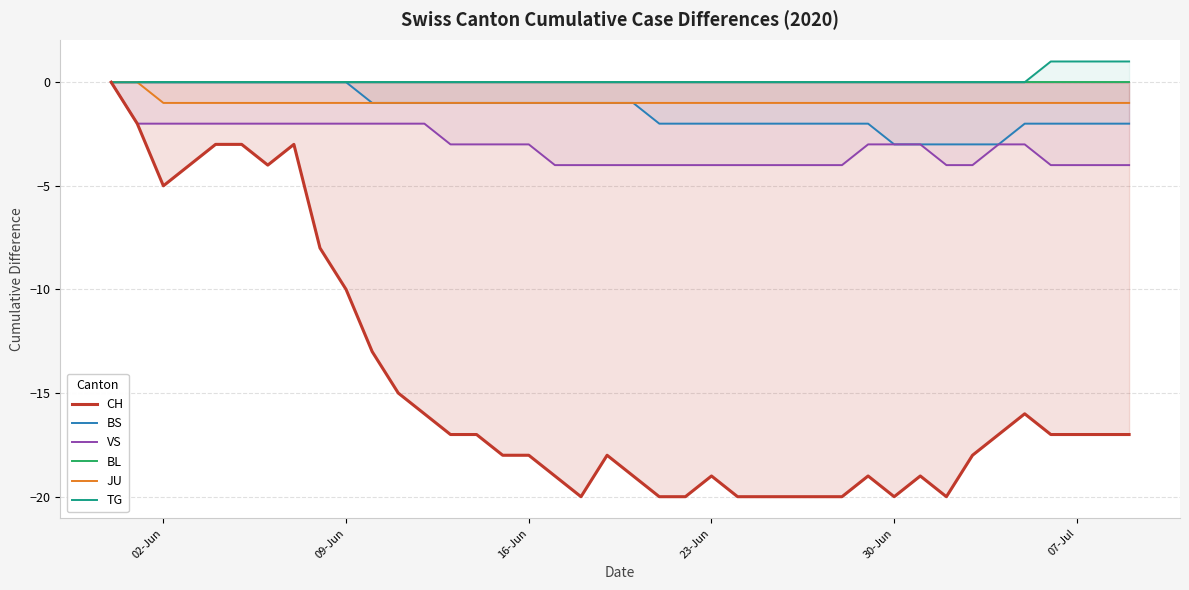

What is the value of the JU point at the 25th from the left?

-1